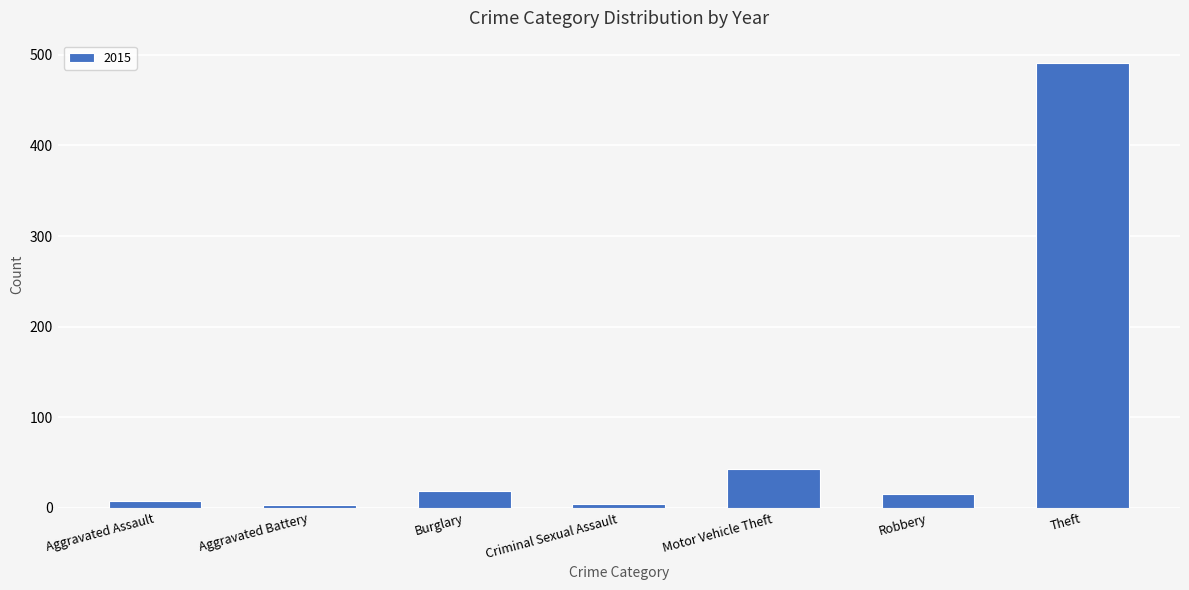

What is the label of the 3rd bar from the left?

Burglary